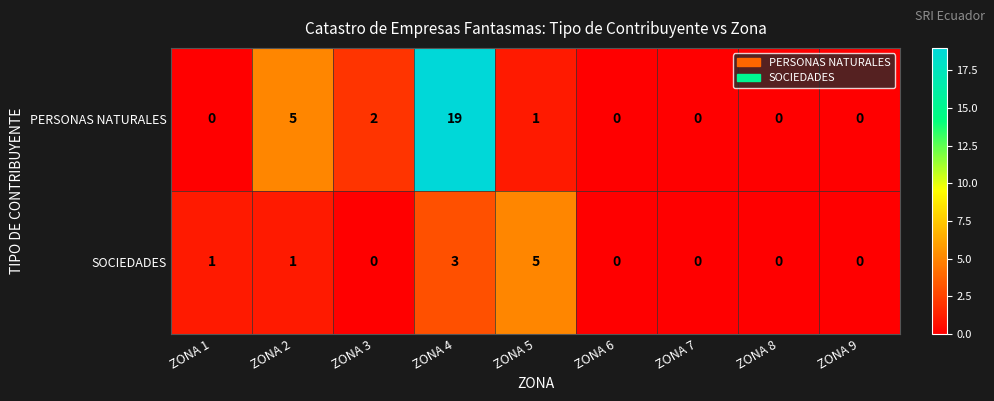

What is the sum of the PERSONAS NATURALES values at ZONA 8 and ZONA 4?

19